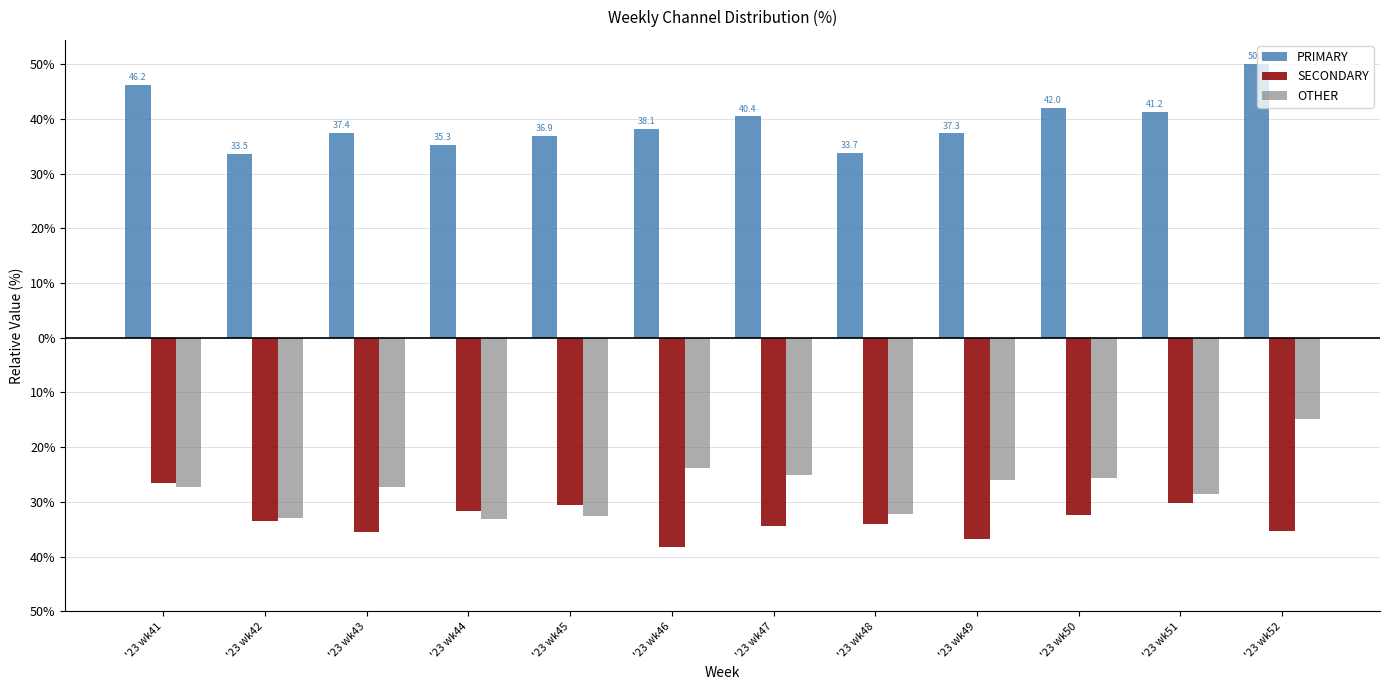

Reading left to right, list all the values displayed in this chart.

PRIMARY: 46.2	33.5	37.4	35.3	36.9	38.1	40.4	33.7	37.3	42.0	41.2	50.0
SECONDARY: -26.5	-33.5	-35.4	-31.7	-30.6	-38.1	-34.5	-34.1	-36.7	-32.4	-30.2	-35.2
OTHER: -27.4	-32.9	-27.2	-33.0	-32.5	-23.7	-25.1	-32.2	-26.0	-25.6	-28.6	-14.8